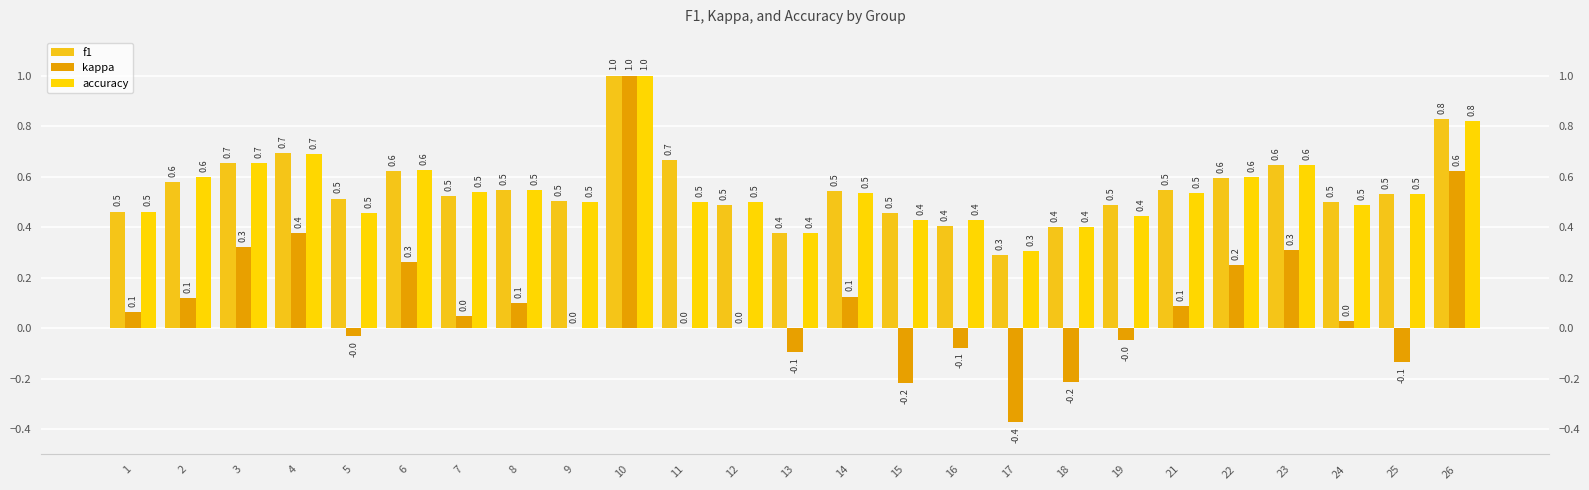

How many groups of bars are there?

25